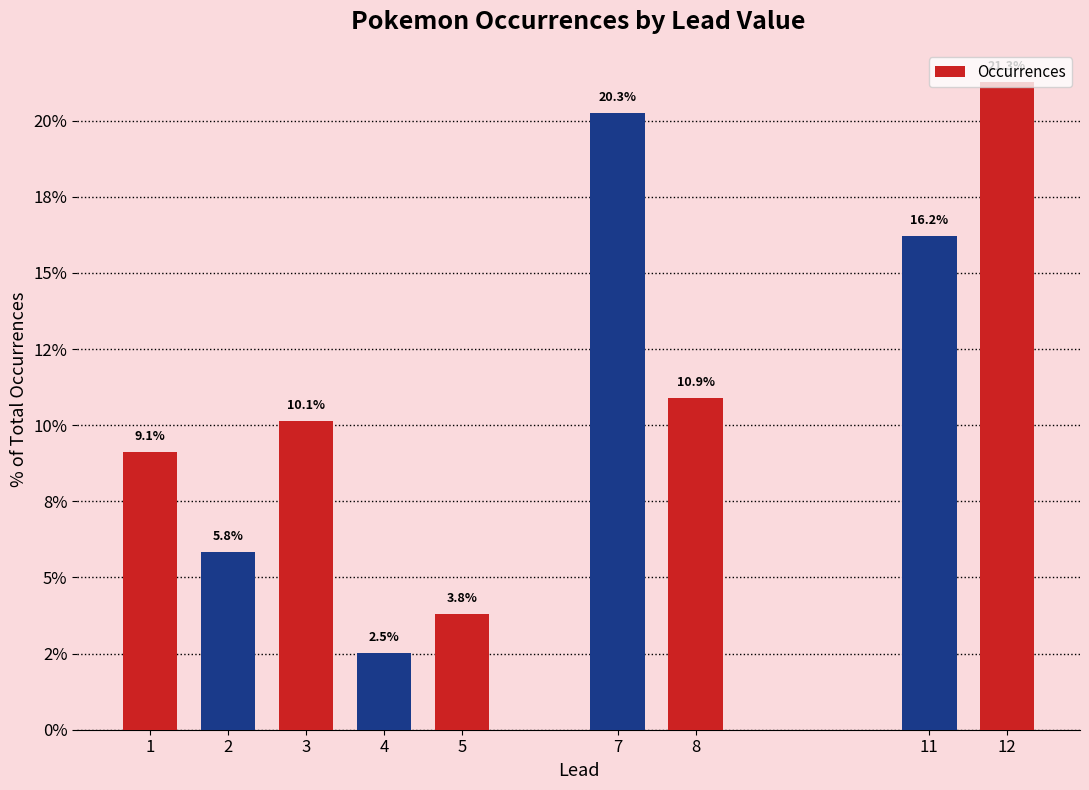

What is the minimum value shown in the chart?

2.5